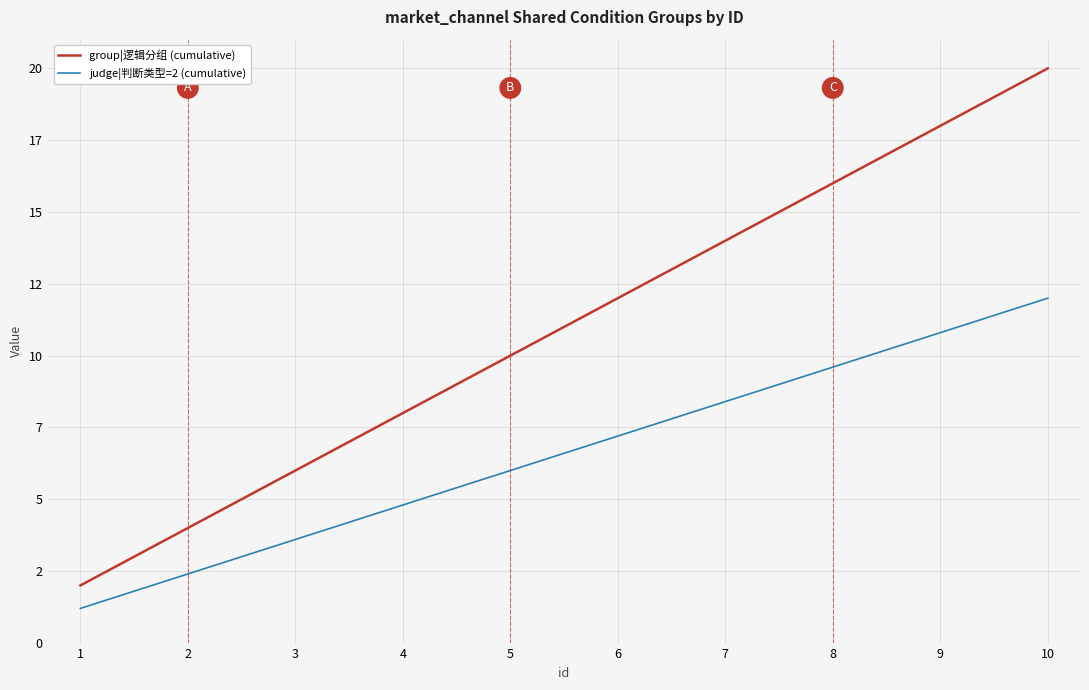

What are all the series names shown in the legend?

group|逻辑分组 (cumulative), judge|判断类型=2 (cumulative)